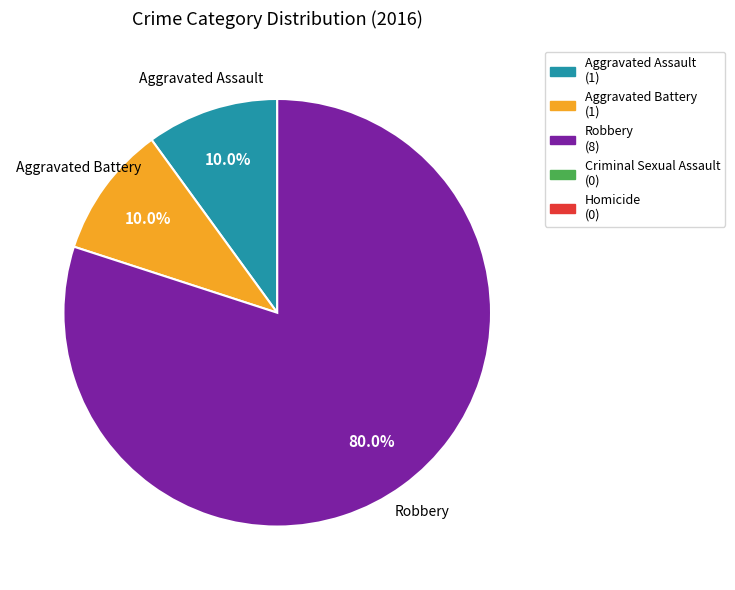

Does any single category account for the majority?

Yes